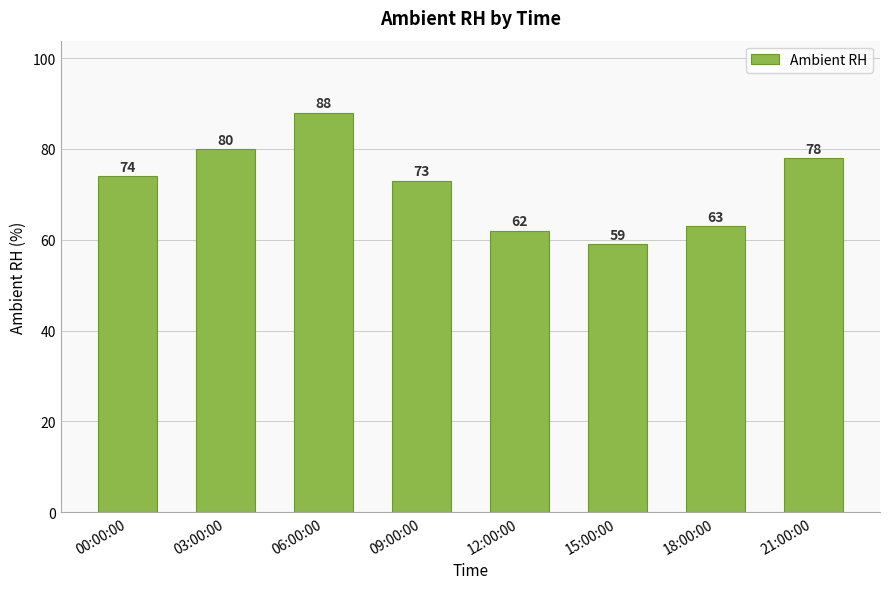

At which category does the chart reach its minimum across all series?

15:00:00